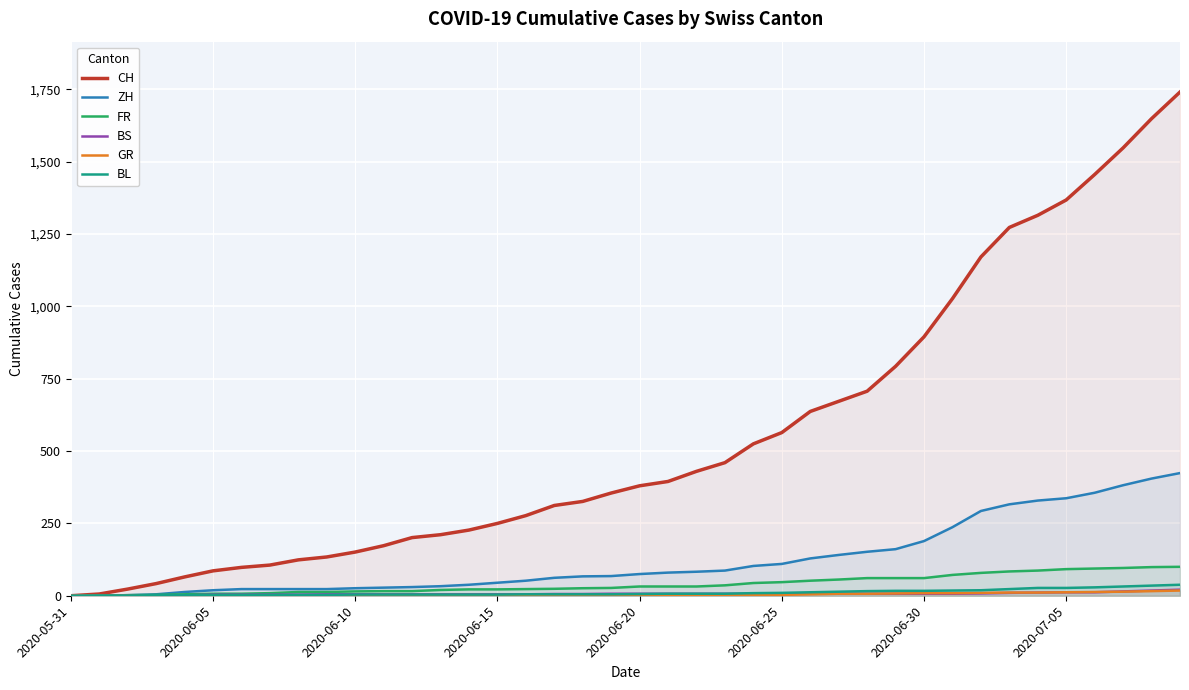

Reading left to right, what are all the values shown in this chart?

CH: 0	6	23	42	65	86	98	106	124	134	151	173	201	211	227	250	277	312	326	355	380	395	430	460	525	564	637	672	707	793	895	1027	1171	1273	1315	1368	1456	1548	1649	1741
ZH: 0	0	2	5	13	19	23	23	23	23	26	28	30	33	38	45	52	62	67	68	75	80	83	87	103	110	129	141	152	161	189	237	293	316	329	337	356	382	405	424
FR: 0	0	2	3	5	7	7	9	13	13	15	16	16	20	22	22	23	24	26	27	32	32	32	36	44	47	52	56	61	61	61	72	79	84	87	92	94	96	99	100
BS: 0	0	0	1	1	4	4	4	4	5	5	5	5	5	5	5	5	6	6	7	7	7	7	7	7	7	7	7	7	7	7	7	8	10	11	12	12	15	18	21
GR: 0	0	0	1	1	1	1	1	1	1	1	2	2	2	2	2	2	2	2	2	2	2	3	3	3	3	5	7	7	8	9	9	10	11	11	12	13	14	16	18
BL: 0	1	1	2	2	3	3	3	3	3	4	4	4	4	4	4	5	5	5	5	6	7	7	7	9	10	12	14	16	17	17	18	19	23	27	27	29	32	35	38